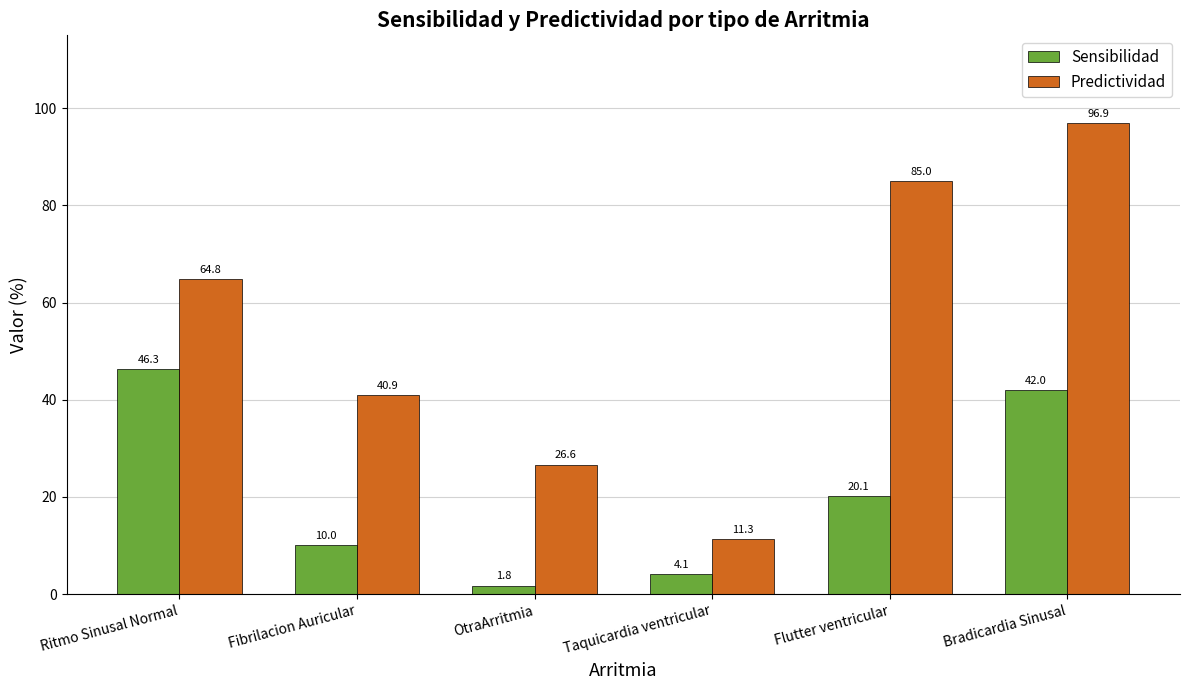

The value of Sensibilidad at Taquicardia ventricular is 4.1. True or false?

True